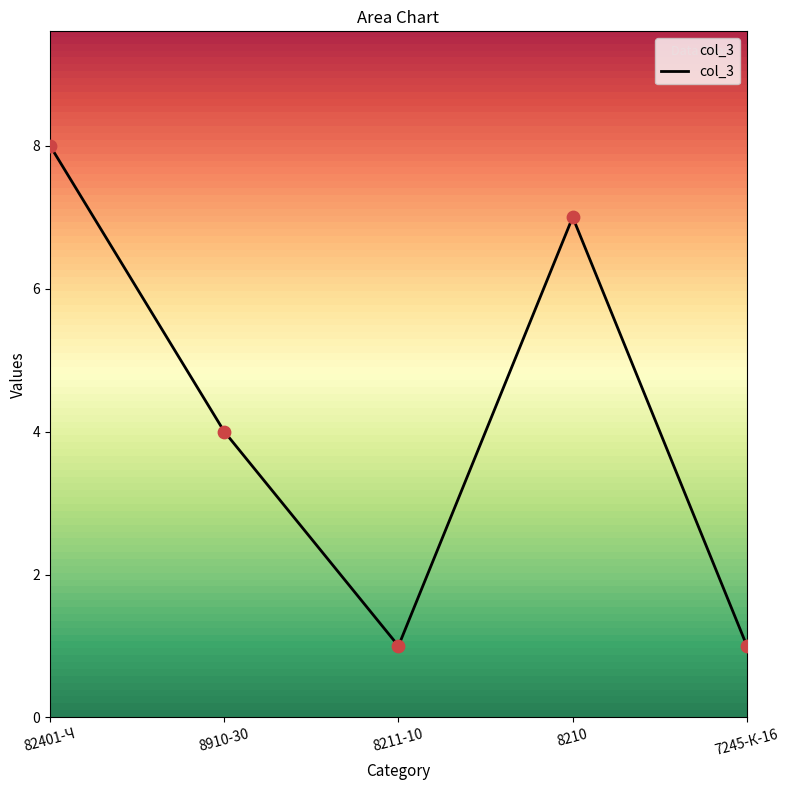

Which has a higher value, 82401-Ч or 8211-10?

82401-Ч